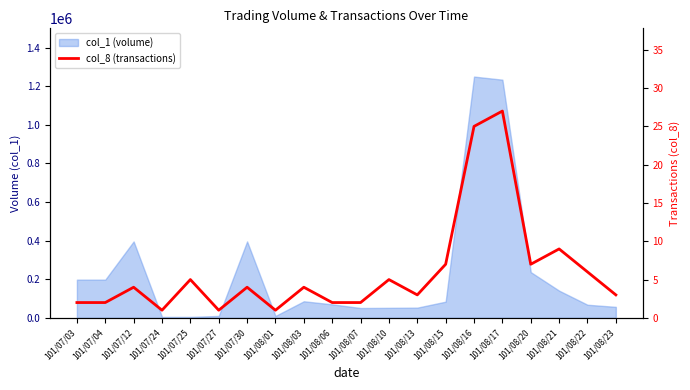

The chart shows a value of 5 at 101/08/20. True or false?

False